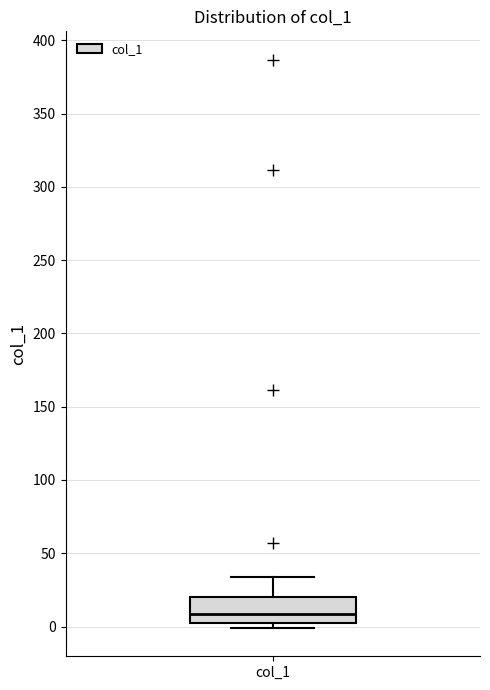

Where is the lower edge of the box for col_1 on the y-axis? The values are not printed on the chart, so give them approximately, as read against the axis.

0